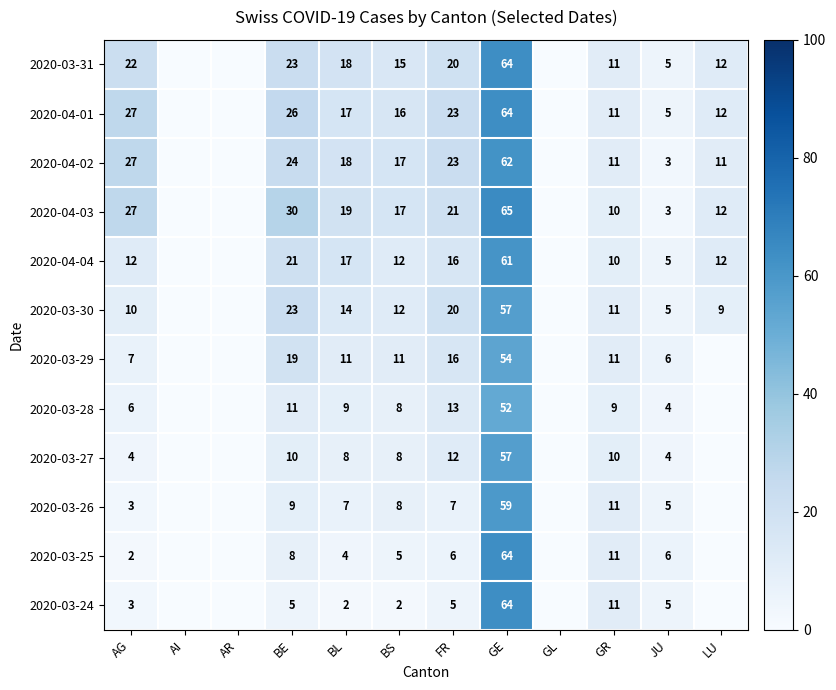

Which has a higher value, BE or BS?

BE